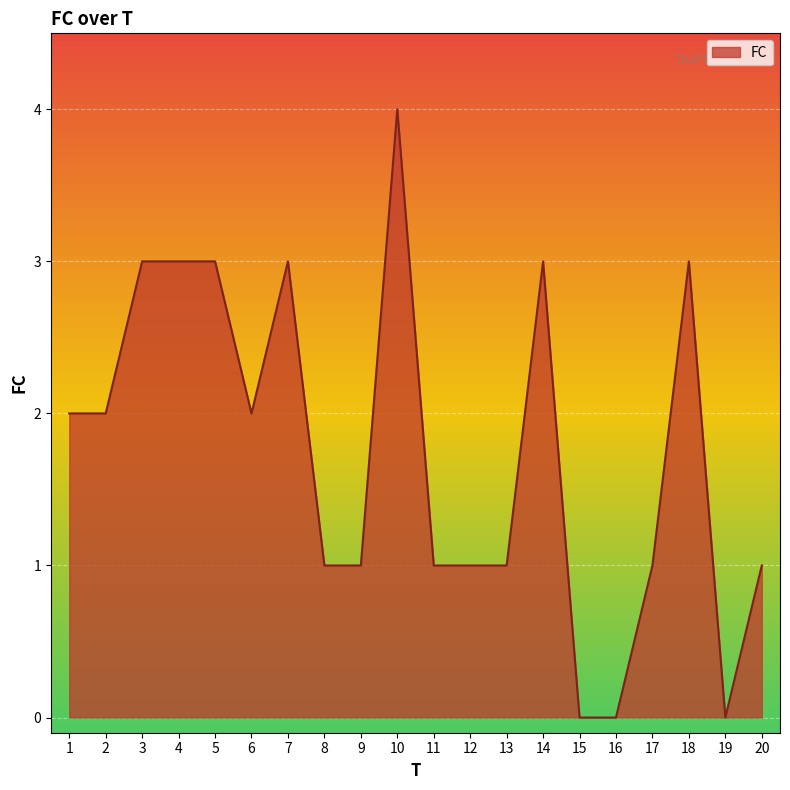

What is the difference between the maximum and minimum values?

4